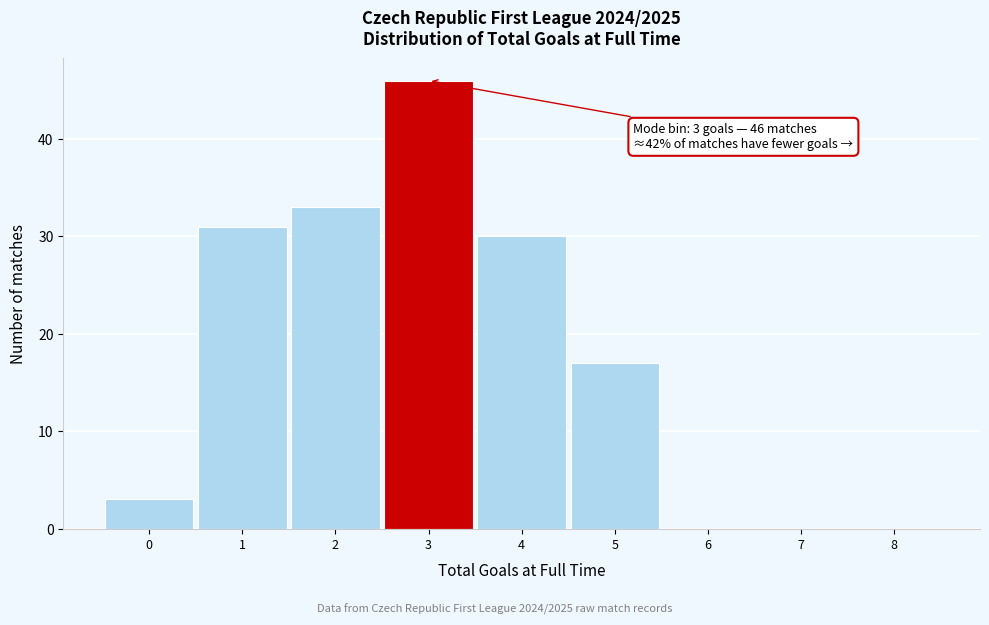

Over which range of the x-axis is the bar tallest?

2.5 to 3.5